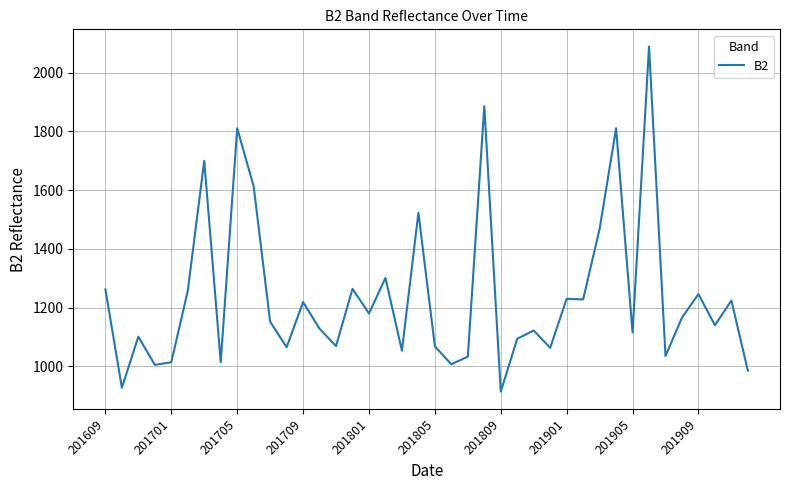

What is the smallest value displayed?

914